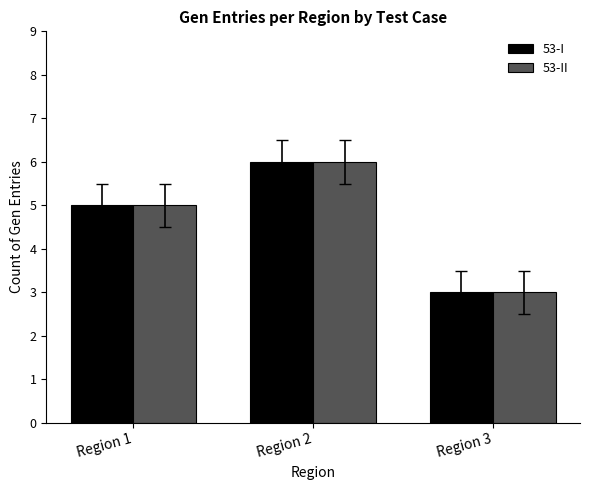

At which category is the sum across all series the highest?

Region 2